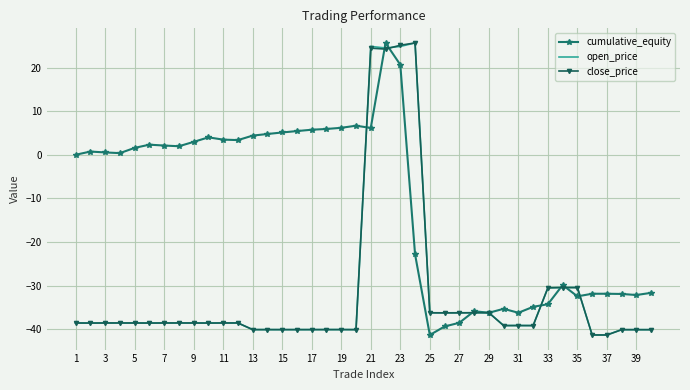

Which series has the largest total across all categories?

cumulative_equity